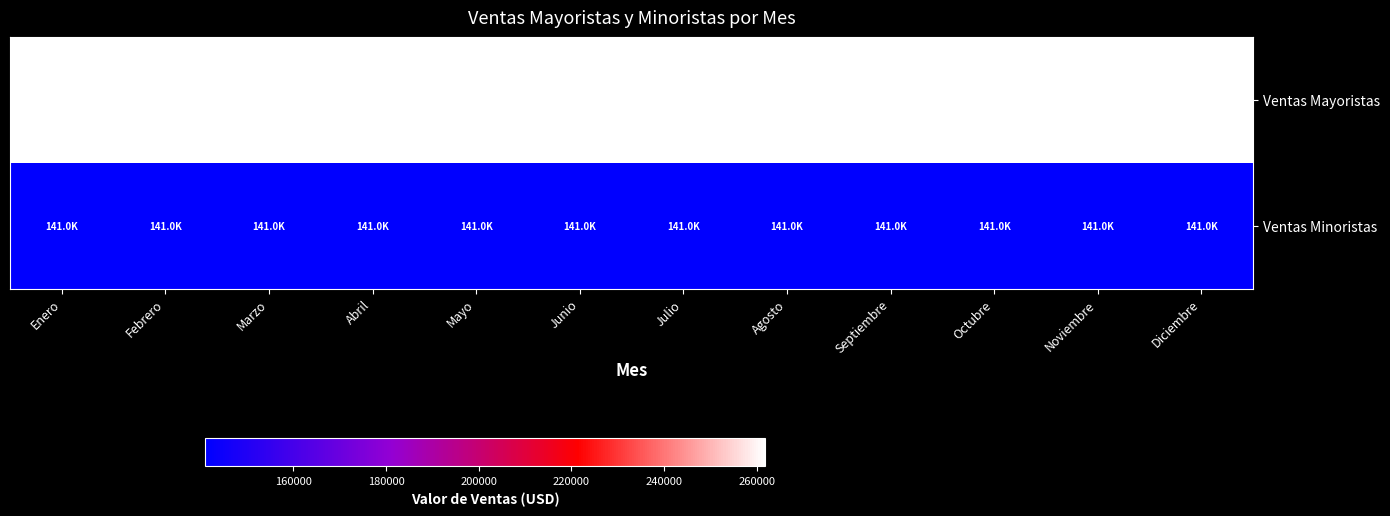

Reading left to right, extract all data points from this chart.

Ventas Mayoristas: Enero=261777.6	Febrero=261777.6	Marzo=261777.6	Abril=261777.6	Mayo=261777.6	Junio=261777.6	Julio=261777.6	Agosto=261777.6	Septiembre=261777.6	Octubre=261777.6	Noviembre=261777.6	Diciembre=261777.6
Ventas Minoristas: Enero=140957.2	Febrero=140957.2	Marzo=140957.2	Abril=140957.2	Mayo=140957.2	Junio=140957.2	Julio=140957.2	Agosto=140957.2	Septiembre=140957.2	Octubre=140957.2	Noviembre=140957.2	Diciembre=140957.2